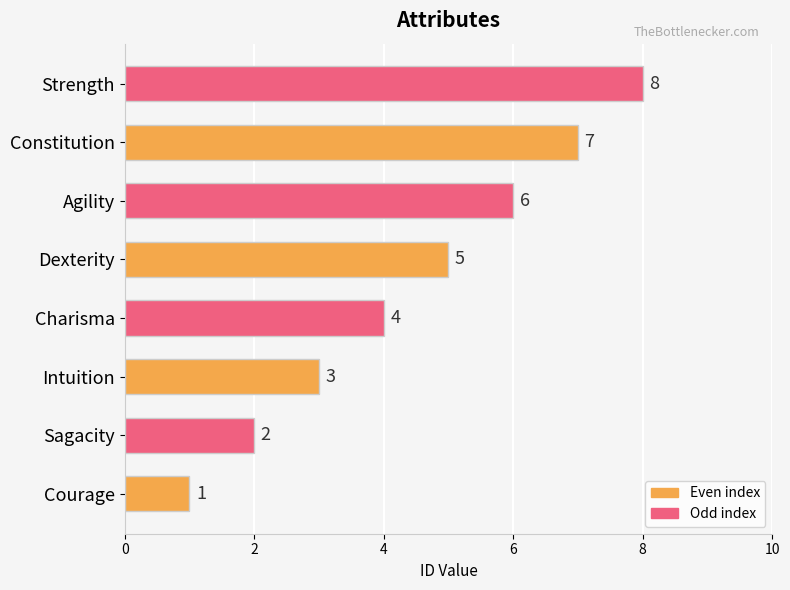

True or false: the data shows 7 at Constitution.

True